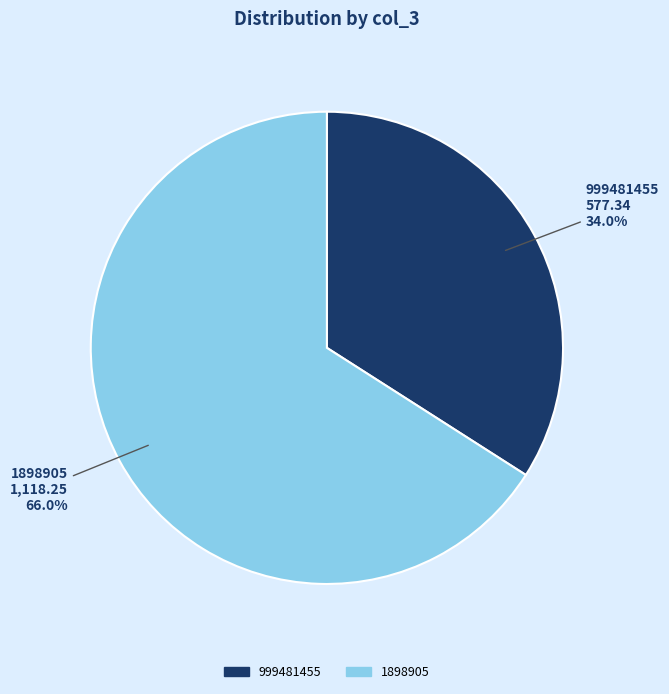

To the nearest percent, what is the difference between the 999481455 and 1898905 slice percentages?

32%